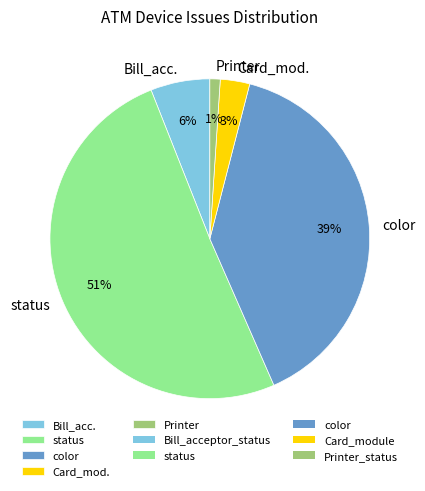

Which has a higher value, Printer or color?

color